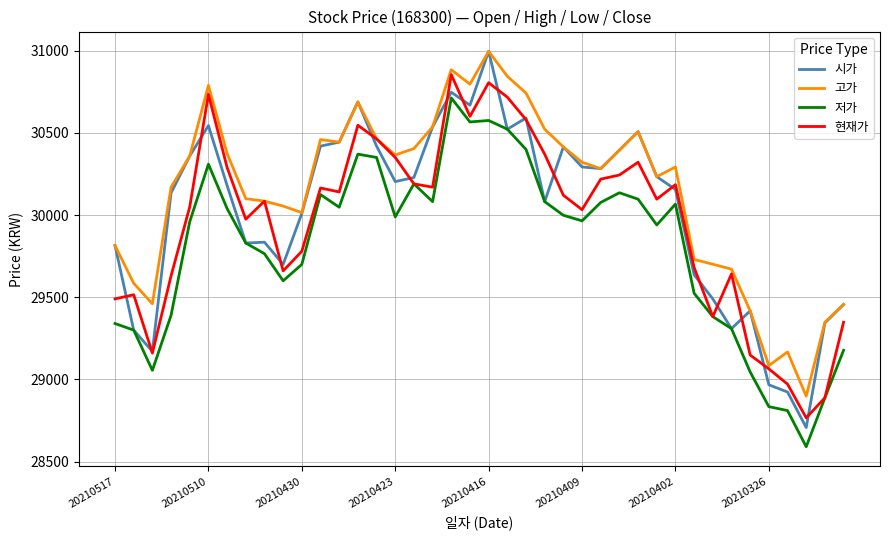

What is the greatest value displayed?

30997